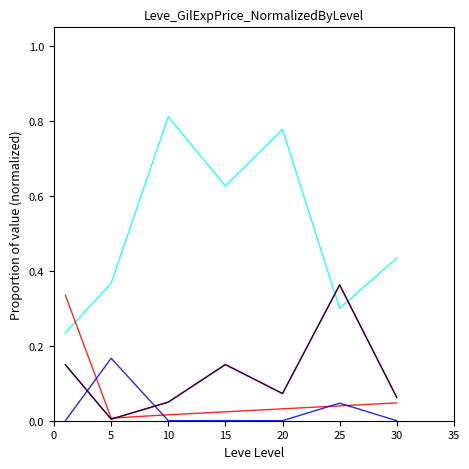

True or false: LevePriceHQ has a value of 0.0 at 30.

False